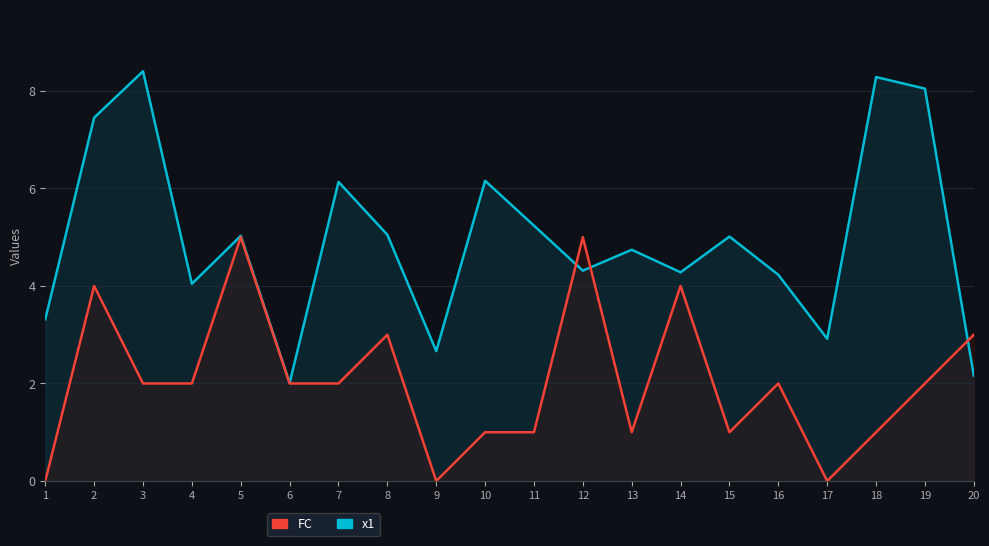

Which category has the lowest value across all series?

1